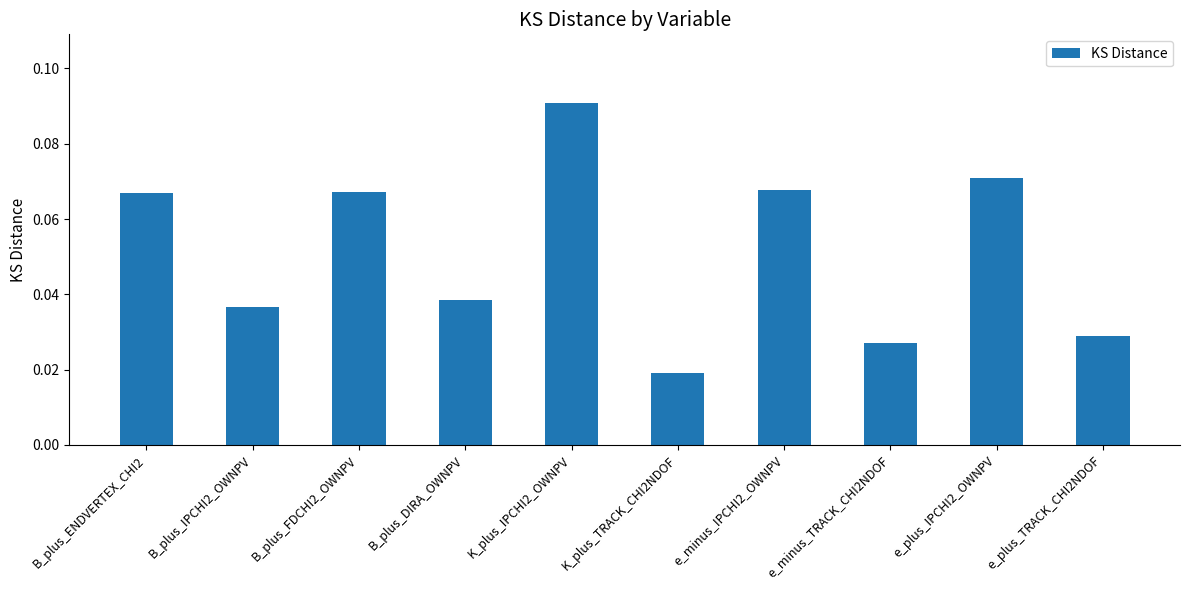

What is the sum of all values?

0.5